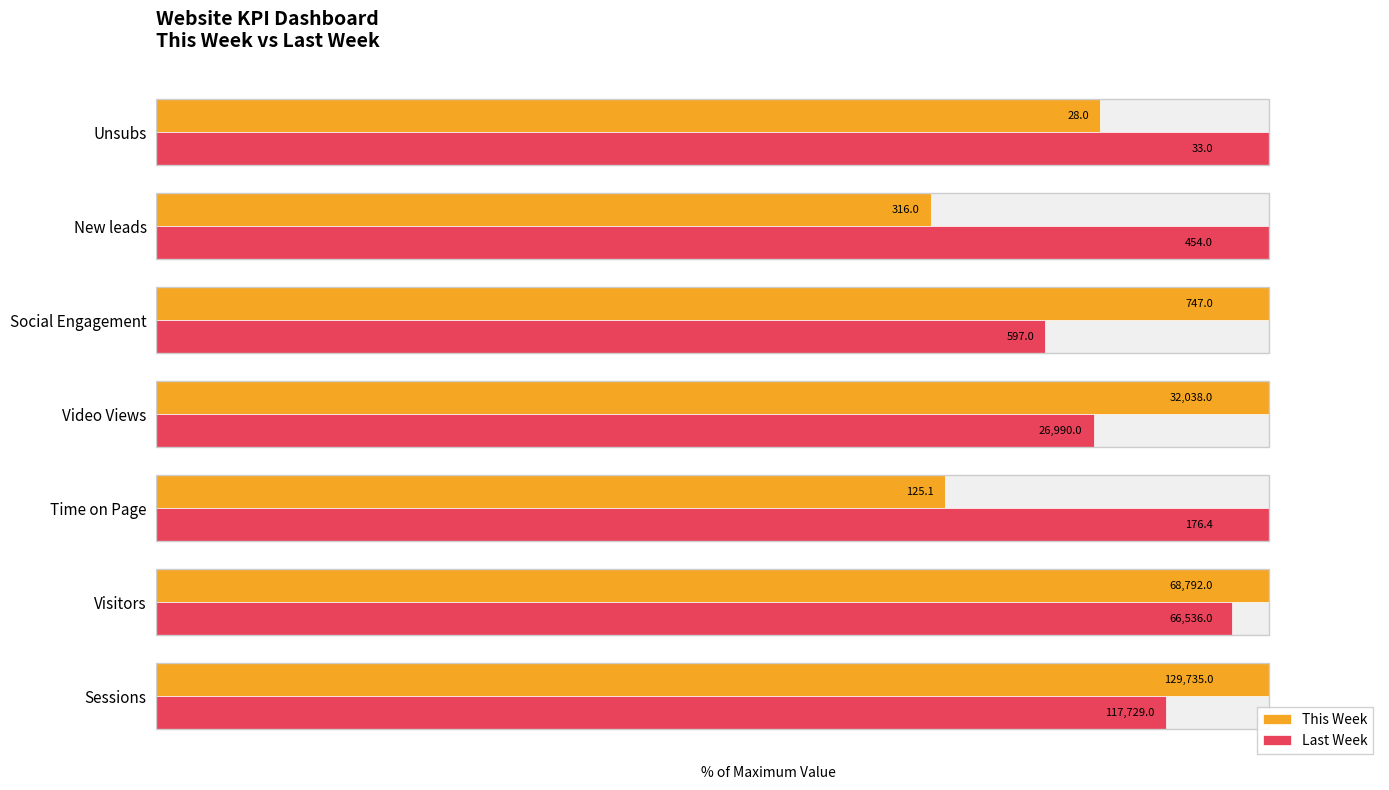

At how many categories does at least one series exceed 75?

7